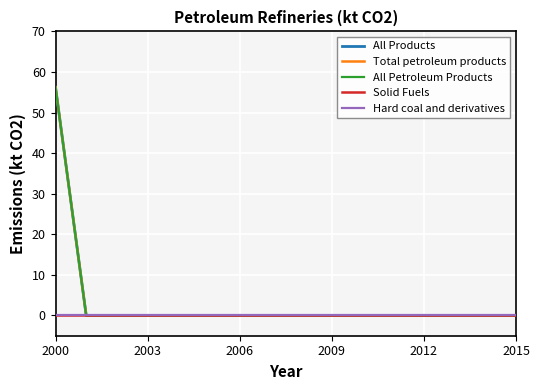

What is the greatest value displayed?

56.2